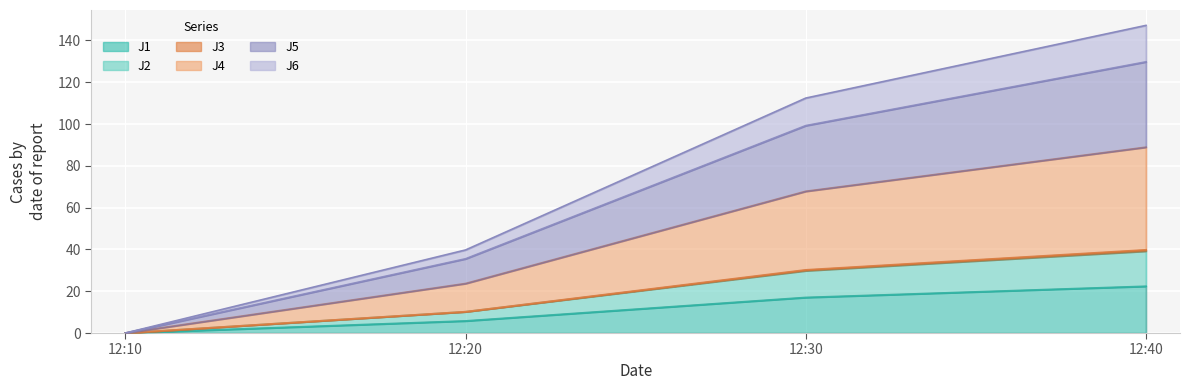

True or false: J5 and J4 cross at least once.

False